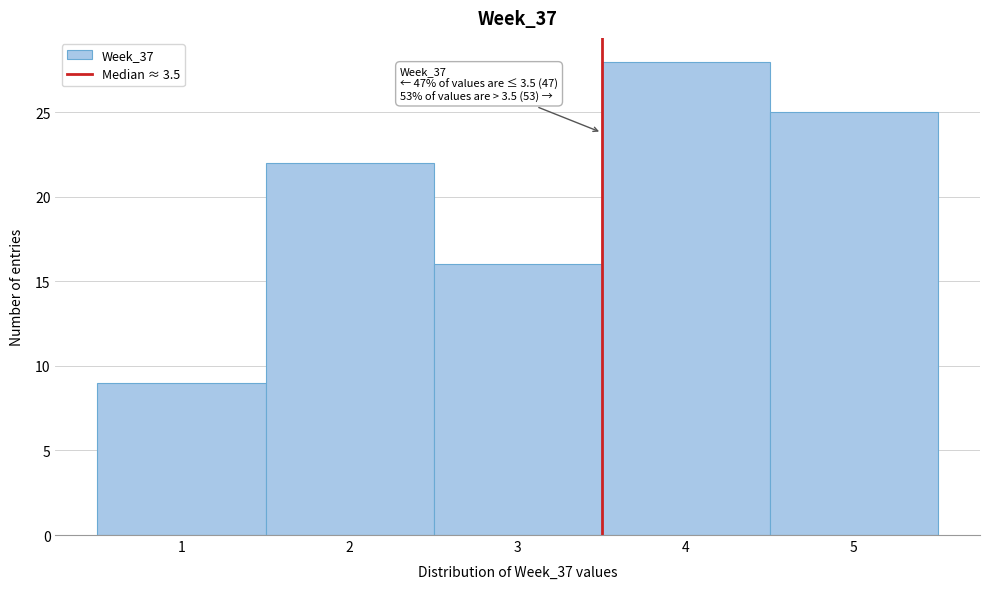

Which range on the x-axis has the tallest bar?

3.5 to 4.5